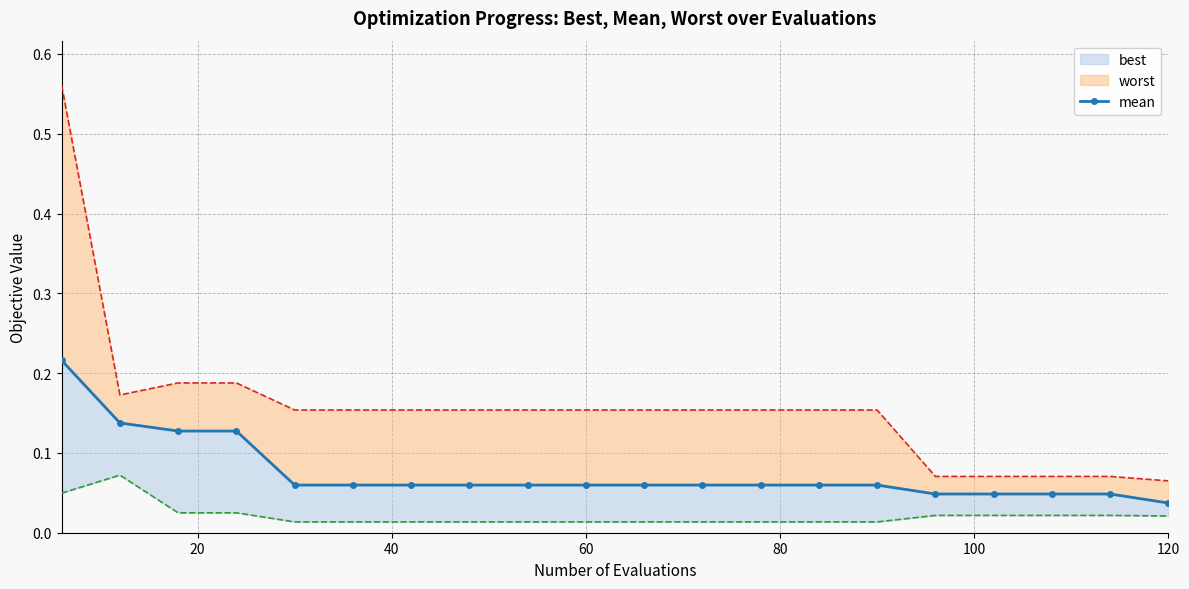

What is the difference between the second highest and minimum values?

0.1